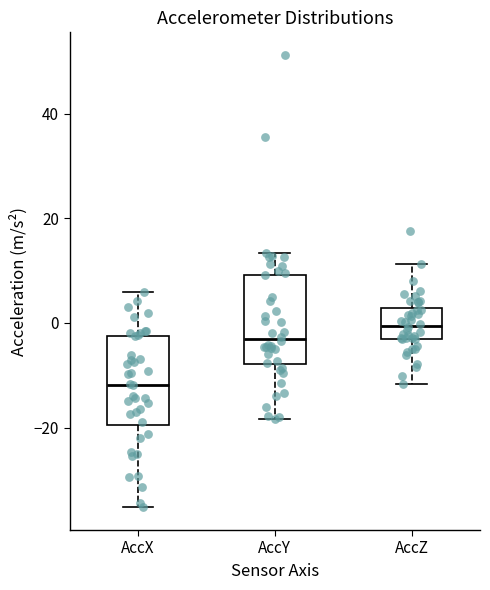

Where does the median line of the box for AccZ sit on the y-axis? The values are not printed on the chart, so give them approximately, as read against the axis.

0